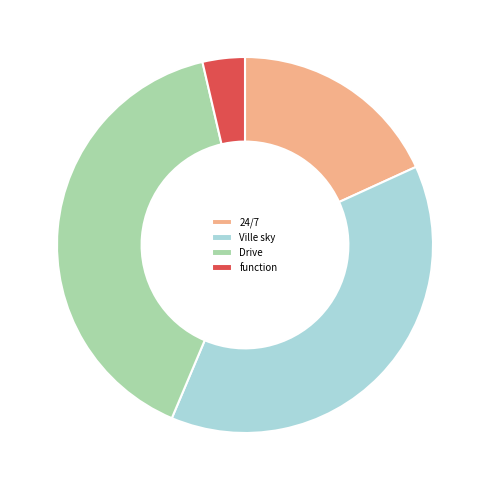

Do Drive and function together represent more than half of the pie?

No